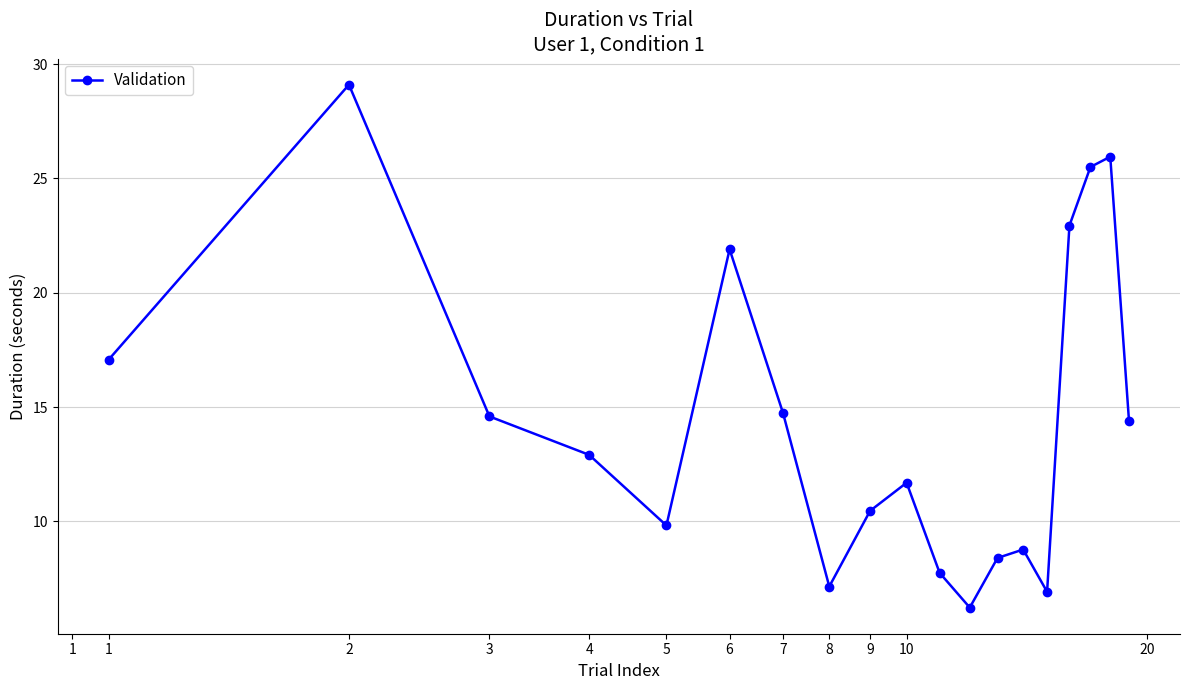

What is the difference between the second highest and minimum values?

19.7